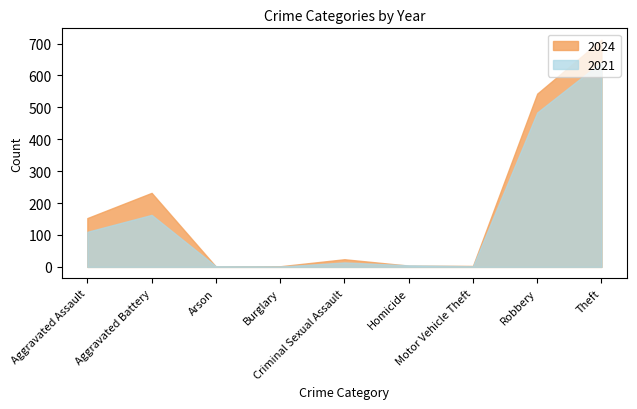

Rank the series by their maximum value, from lowest to highest.

2021, 2024